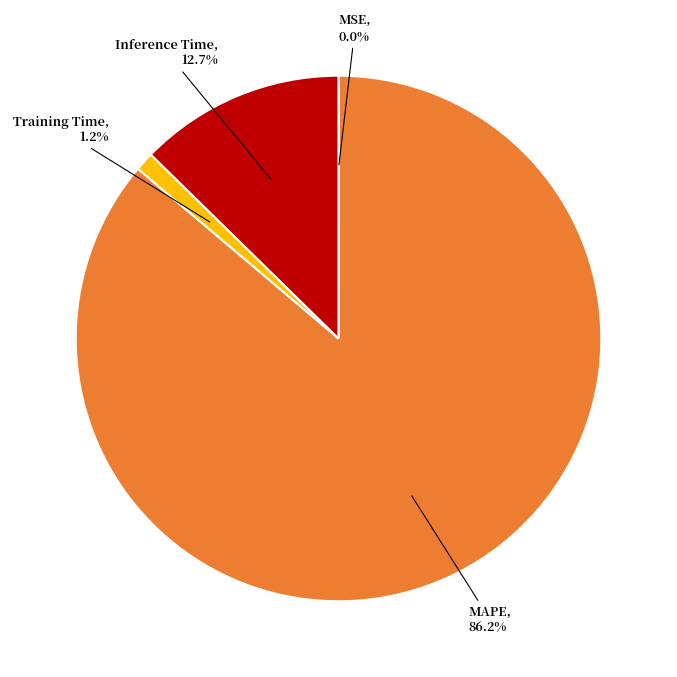

Does MAPE represent more than half of the total?

Yes